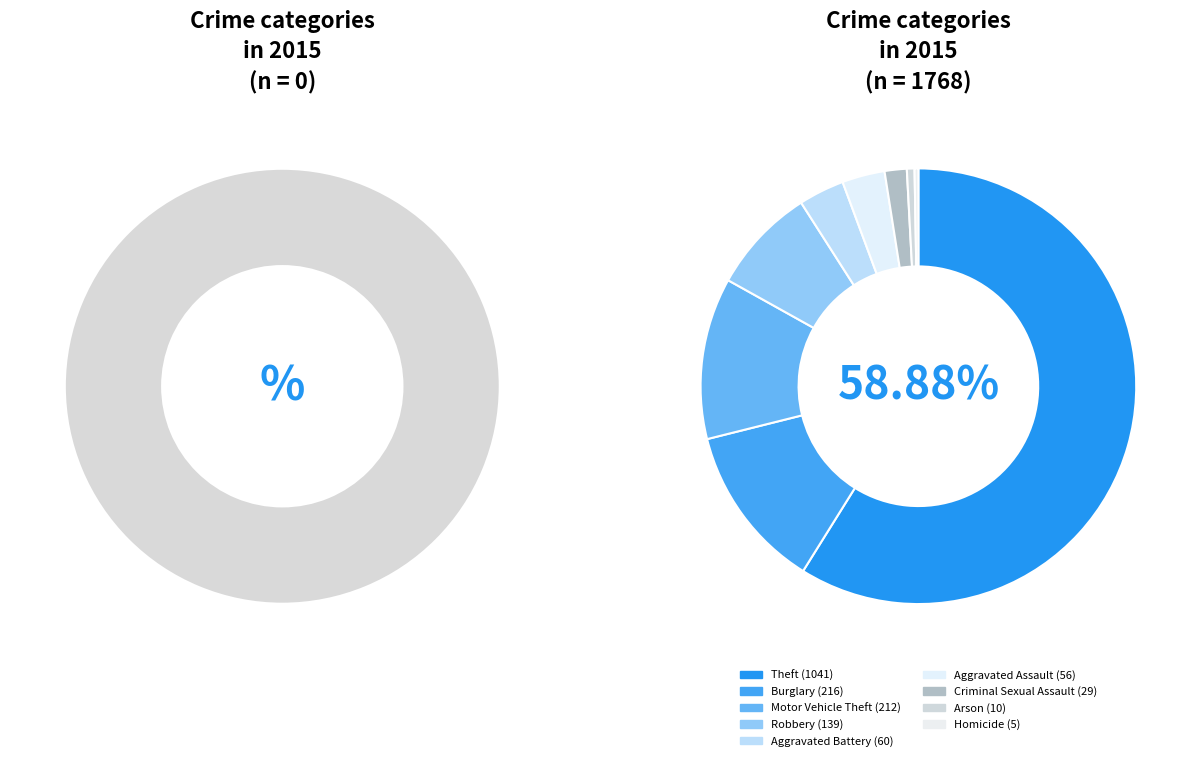

The Aggravated Assault slice represents 1% of the pie. True or false?

False